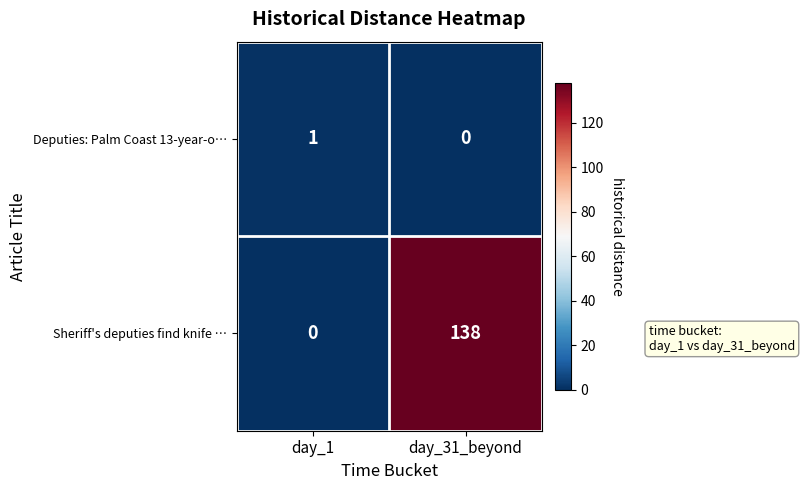

Reading left to right, list all the values displayed in this chart.

Deputies: Palm Coast 13-year-o…: day_1=1	day_31_beyond=0
Sheriff's deputies find knife …: day_1=0	day_31_beyond=138